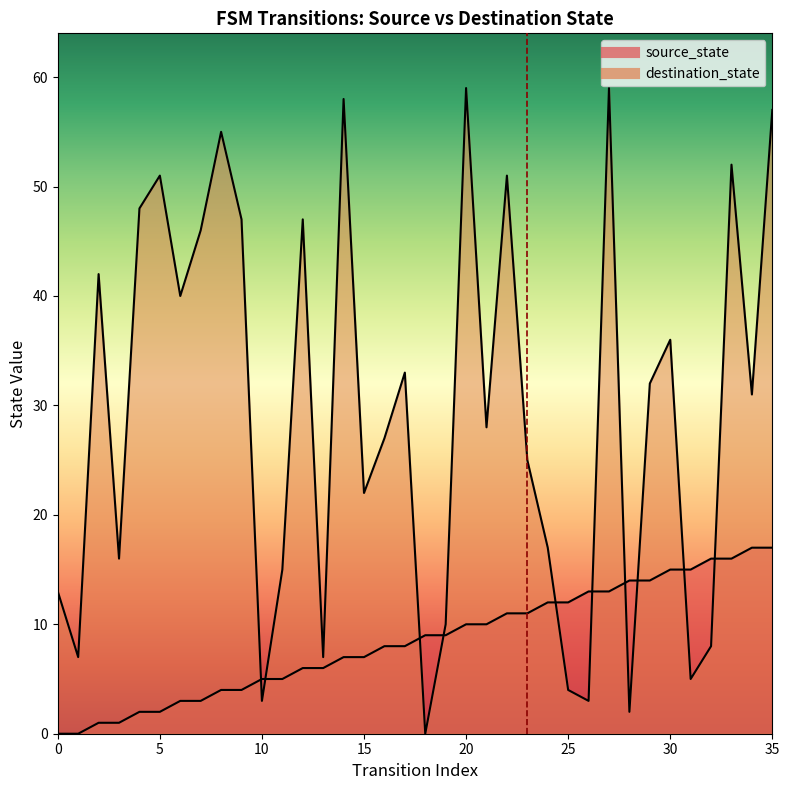

How many data points in destination_state are above 31?

17